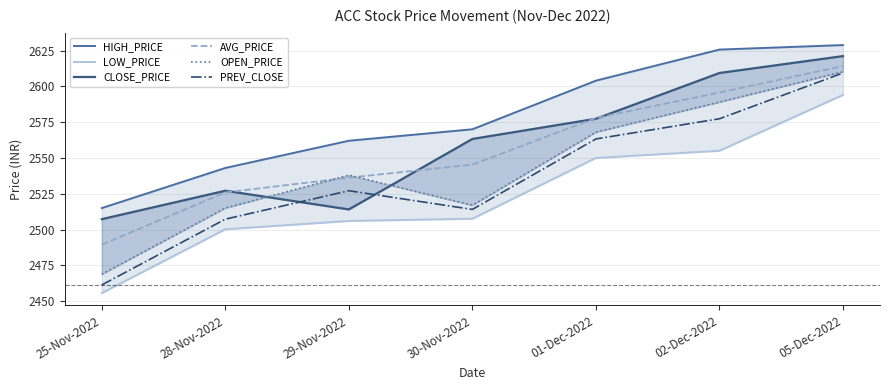

Reading left to right, transcribe all the data shown in this chart.

HIGH_PRICE: 25-Nov-2022=2515.0	28-Nov-2022=2543.0	29-Nov-2022=2562.0	30-Nov-2022=2570.0	01-Dec-2022=2603.9	02-Dec-2022=2625.7	05-Dec-2022=2628.8
LOW_PRICE: 25-Nov-2022=2455.7	28-Nov-2022=2500.2	29-Nov-2022=2506.0	30-Nov-2022=2507.6	01-Dec-2022=2550.0	02-Dec-2022=2555.0	05-Dec-2022=2594.0
CLOSE_PRICE: 25-Nov-2022=2507.2	28-Nov-2022=2527.1	29-Nov-2022=2514.1	30-Nov-2022=2563.2	01-Dec-2022=2577.3	02-Dec-2022=2609.3	05-Dec-2022=2621.1
AVG_PRICE: 25-Nov-2022=2489.4	28-Nov-2022=2525.9	29-Nov-2022=2536.2	30-Nov-2022=2545.3	01-Dec-2022=2577.9	02-Dec-2022=2595.7	05-Dec-2022=2614.2
OPEN_PRICE: 25-Nov-2022=2468.8	28-Nov-2022=2515.0	29-Nov-2022=2538.0	30-Nov-2022=2516.9	01-Dec-2022=2568.0	02-Dec-2022=2589.0	05-Dec-2022=2610.2
PREV_CLOSE: 25-Nov-2022=2461.3	28-Nov-2022=2507.2	29-Nov-2022=2527.1	30-Nov-2022=2514.1	01-Dec-2022=2563.2	02-Dec-2022=2577.3	05-Dec-2022=2609.3